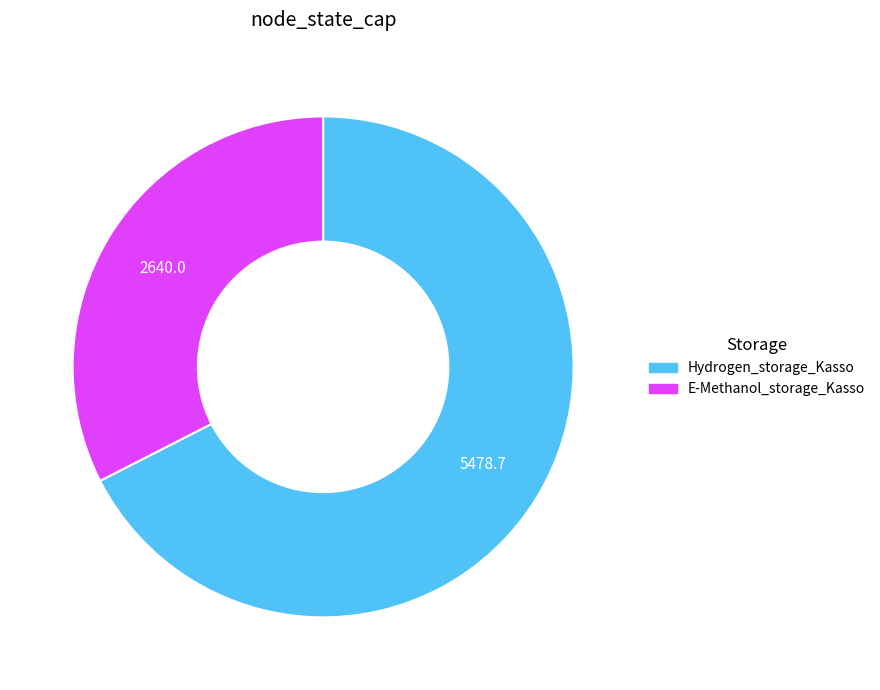

How many slices are in this pie chart?

2